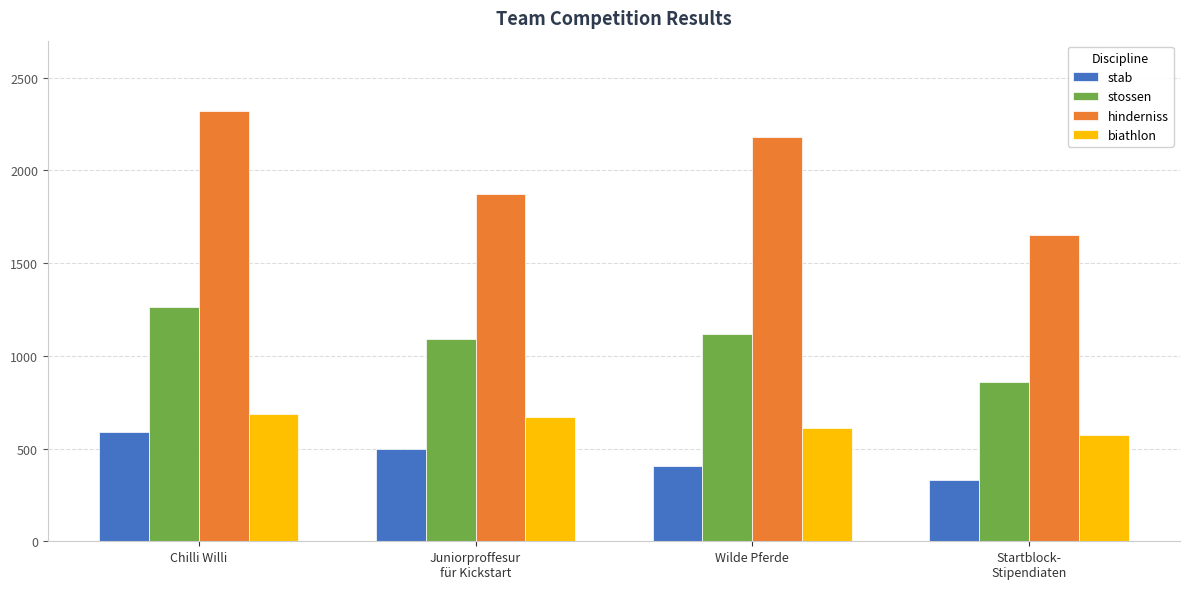

What is the total value across all series at Juniorproffesur
für Kickstart?

4135